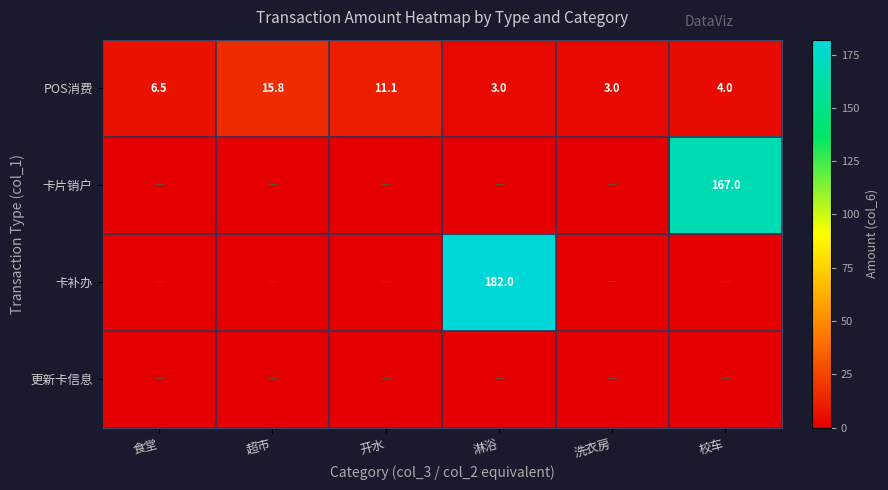

At which label does POS消费 first exceed 6?

食堂